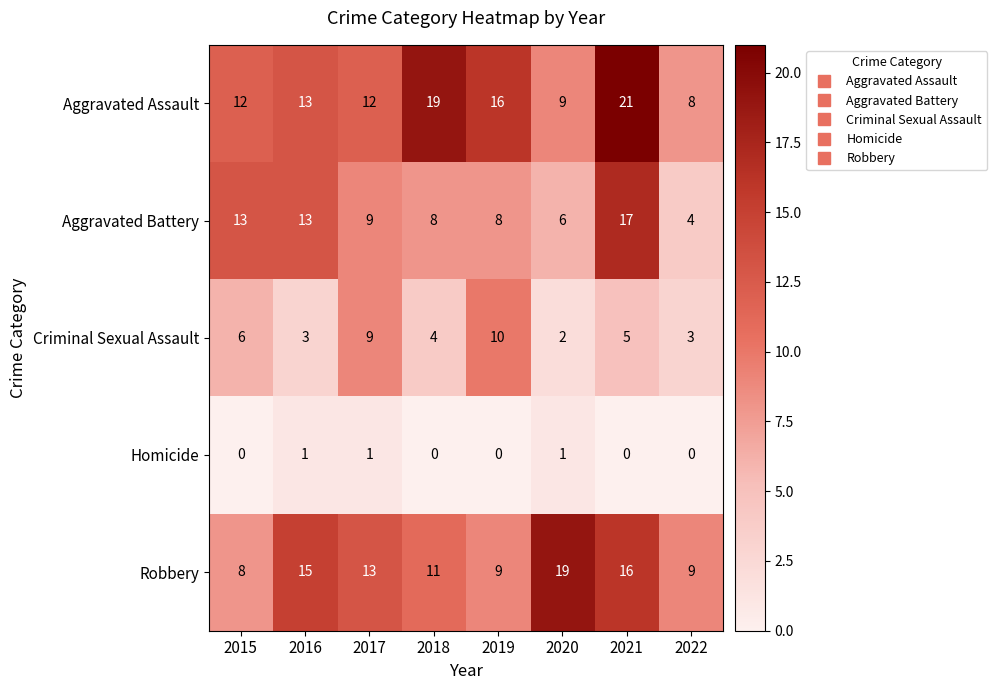

What is the difference between the maximum and second lowest values in the Aggravated Assault series?

12